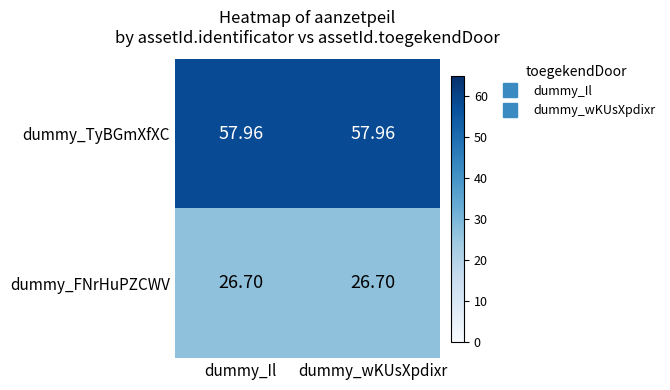

Which series has the largest total across all categories?

dummy_TyBGmXfXC